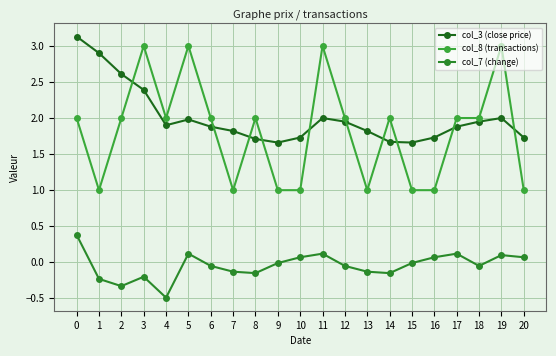

What is the difference between the maximum and minimum values in the col_7 (change) series?

0.9